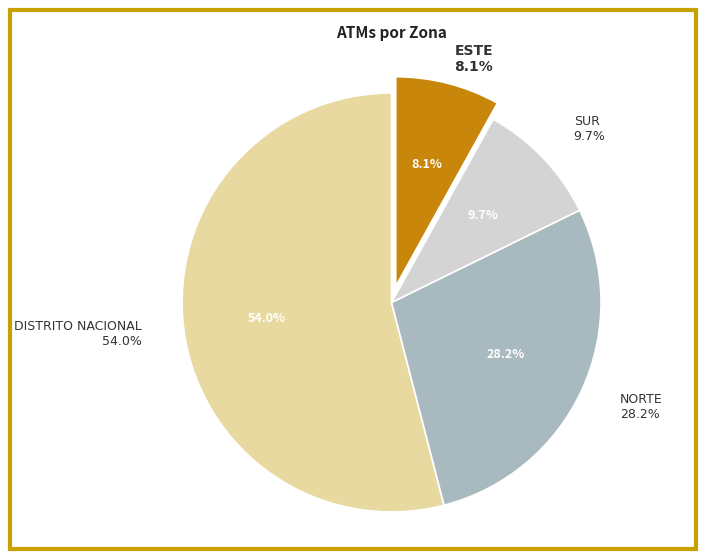

Is the sum of ESTE and DISTRITO NACIONAL greater than half?

Yes